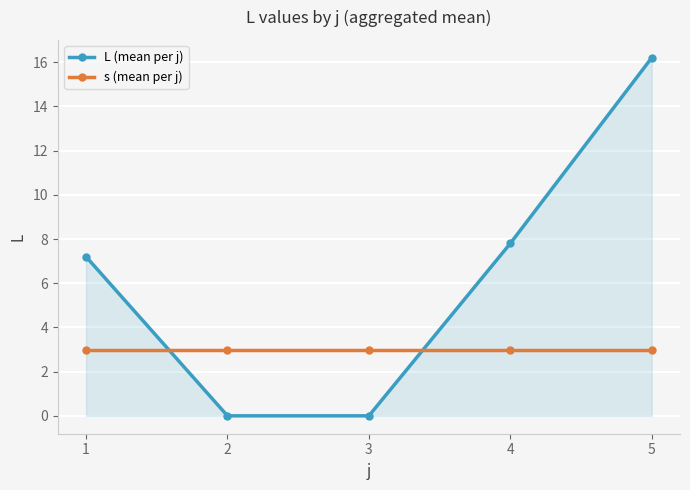

Reading left to right, transcribe all the data shown in this chart.

L (mean per j): 1=7.2	2=0.0	3=0.0	4=7.8	5=16.2
s (mean per j): 1=3.0	2=3.0	3=3.0	4=3.0	5=3.0